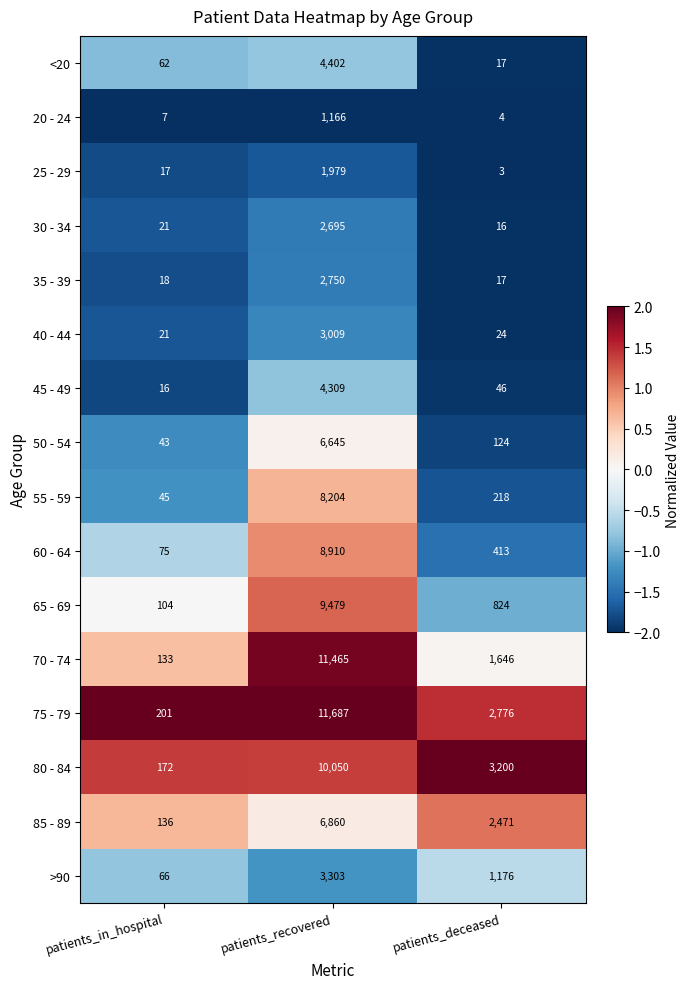

Where is 85 - 89 nearest to the value 3498?

patients_deceased